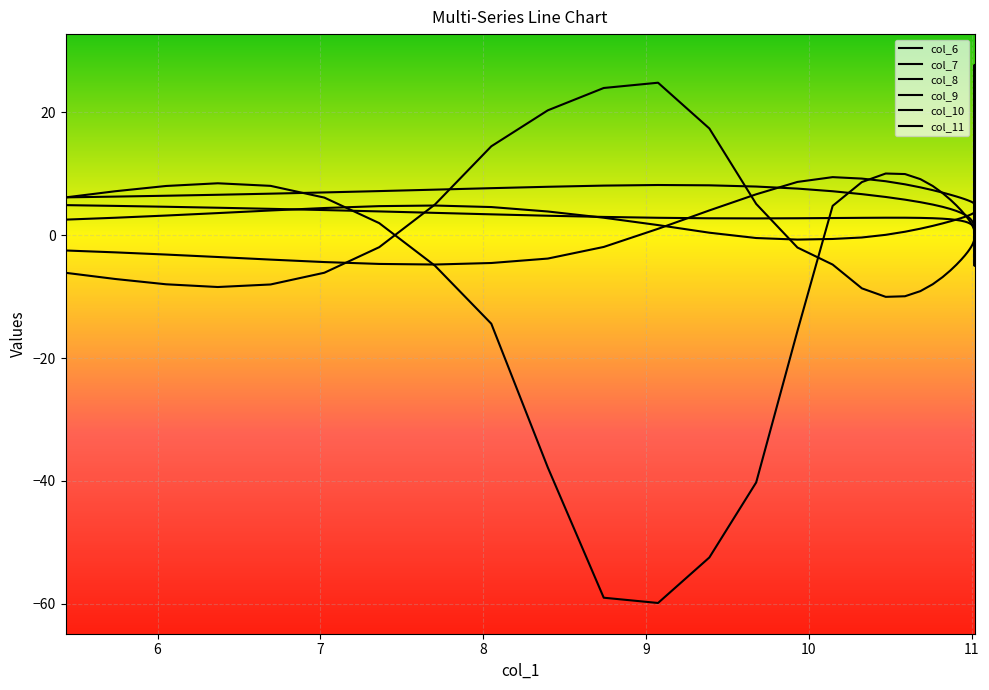

Does the chart display data point markers on the line(s)?

No